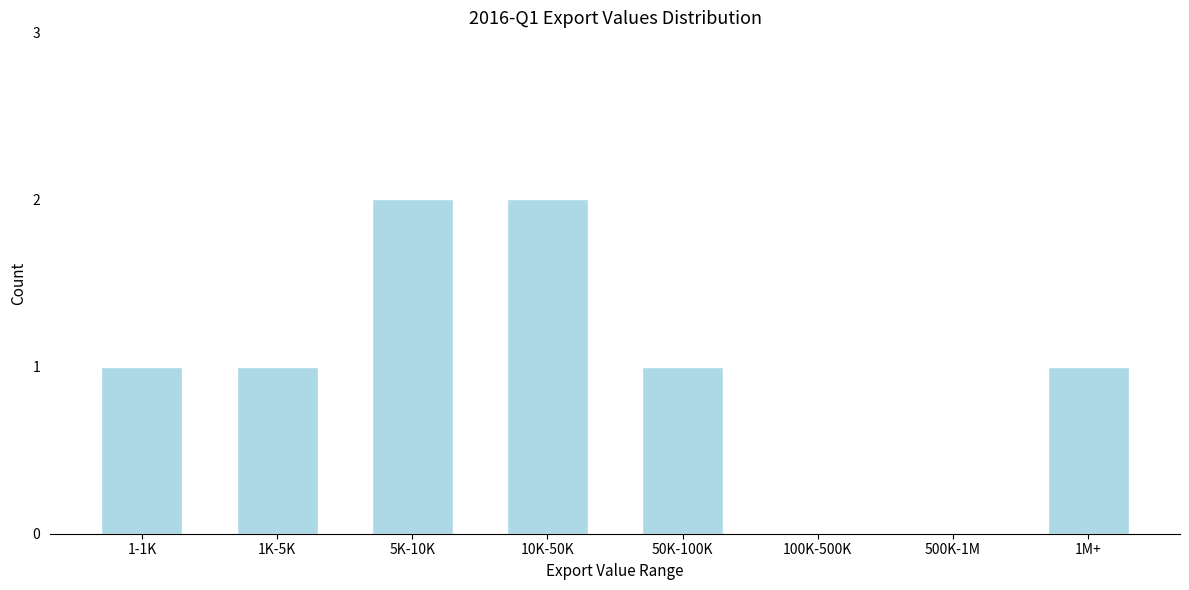

Reading left to right, list all the values displayed in this chart.

1-1K=1	1K-5K=1	5K-10K=2	10K-50K=2	50K-100K=1	100K-500K=0	500K-1M=0	1M+=1